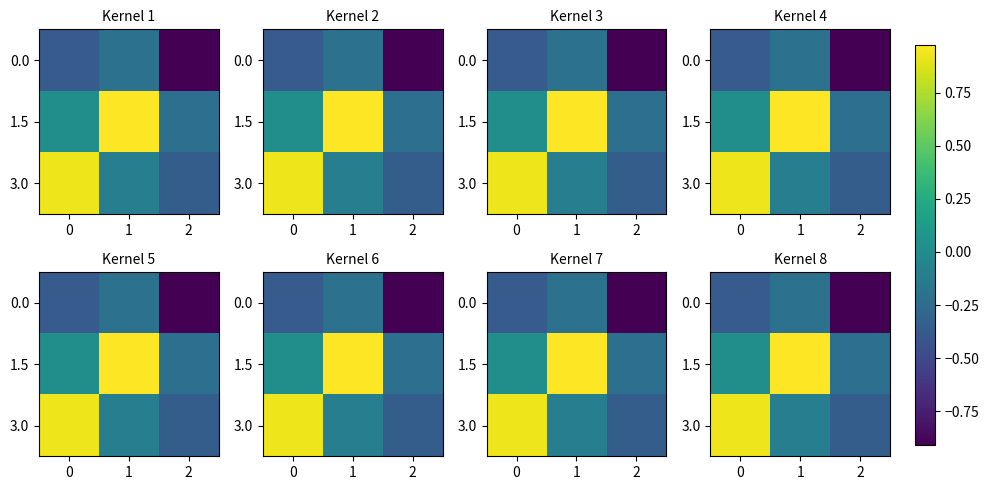

Between 0 and 1, which is larger?

1